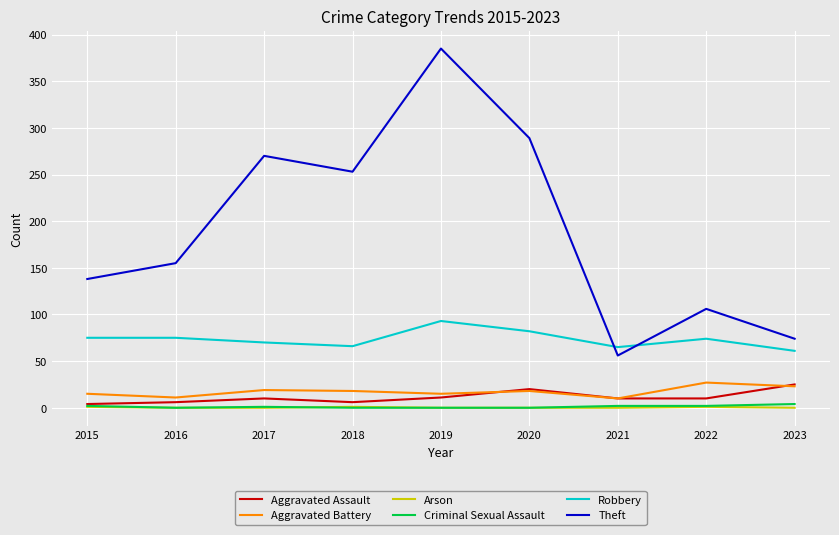

Which series has the widest spread of values?

Theft